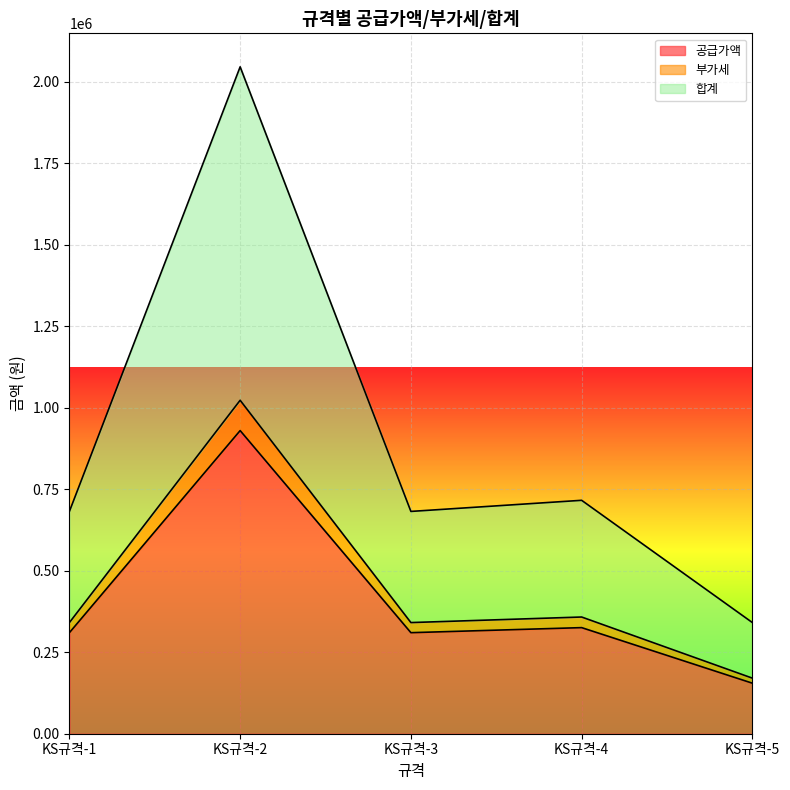

How many distinct data groups are displayed?

3